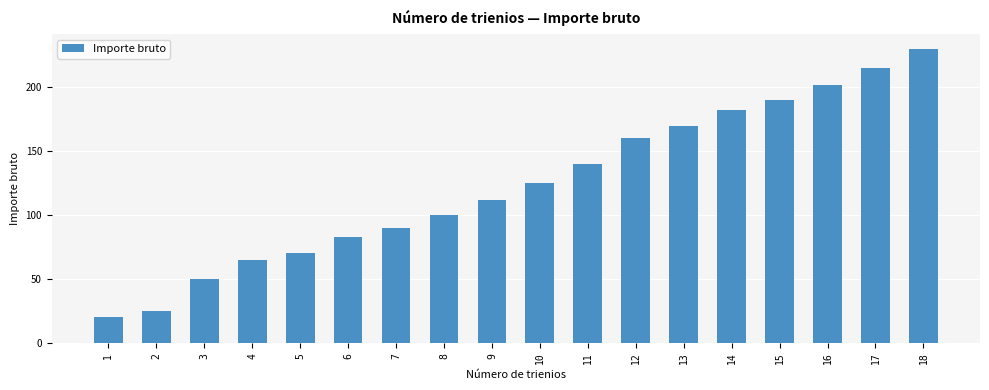

Reading left to right, list all the values displayed in this chart.

1=20	2=25	3=50	4=65	5=70	6=83	7=90	8=100	9=112	10=125	11=140	12=160	13=170	14=182	15=190	16=202	17=215	18=230